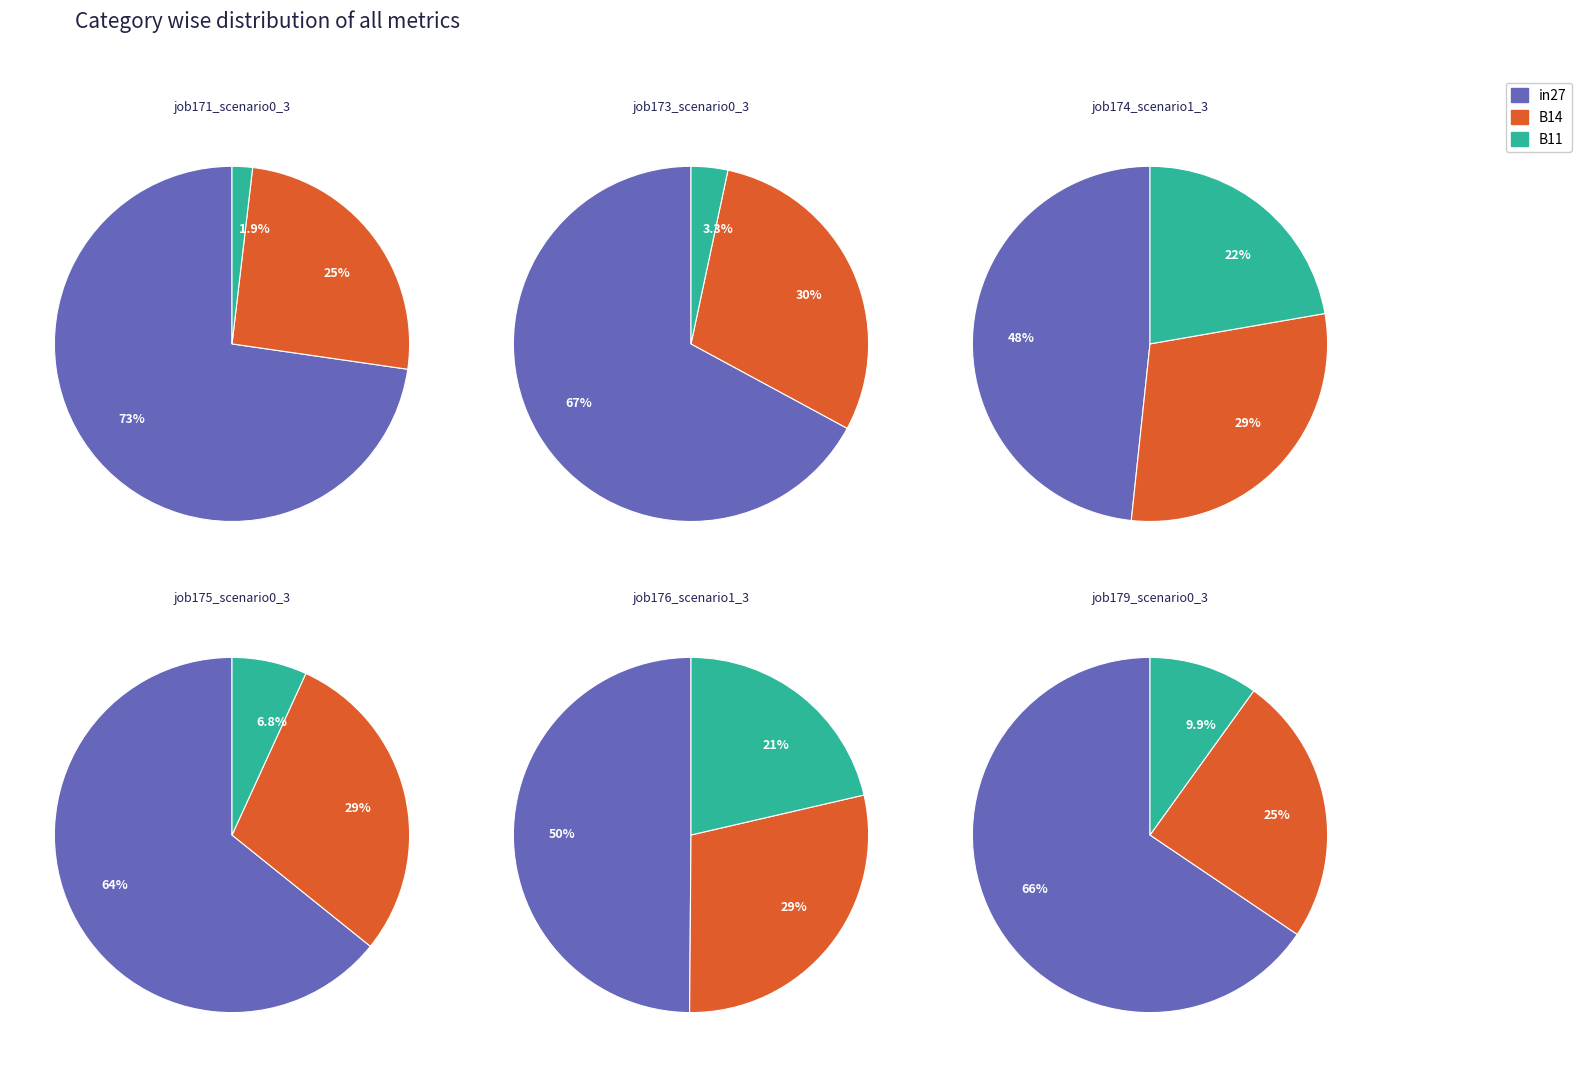

How much of the chart is everything except in27?

27.3%